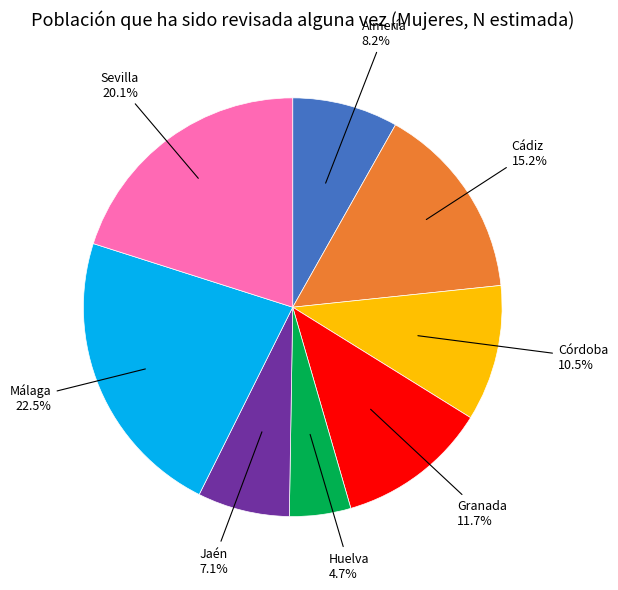

Is there a majority slice in this chart?

No